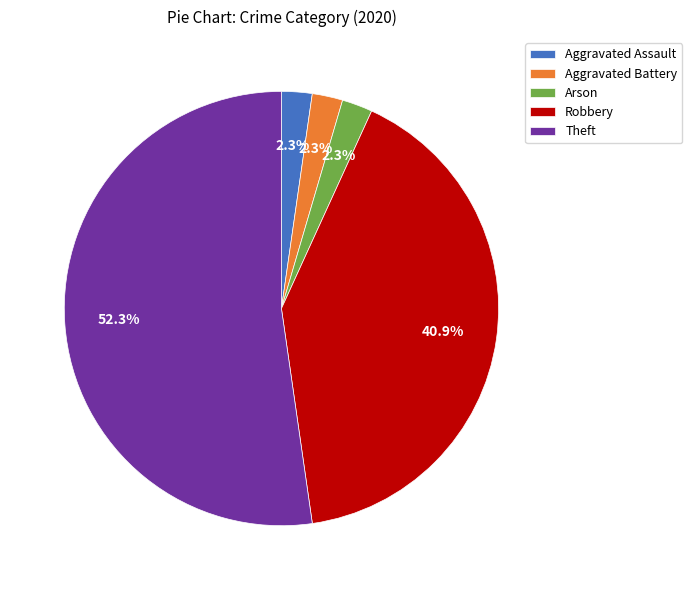

How many segments does this pie chart have?

5